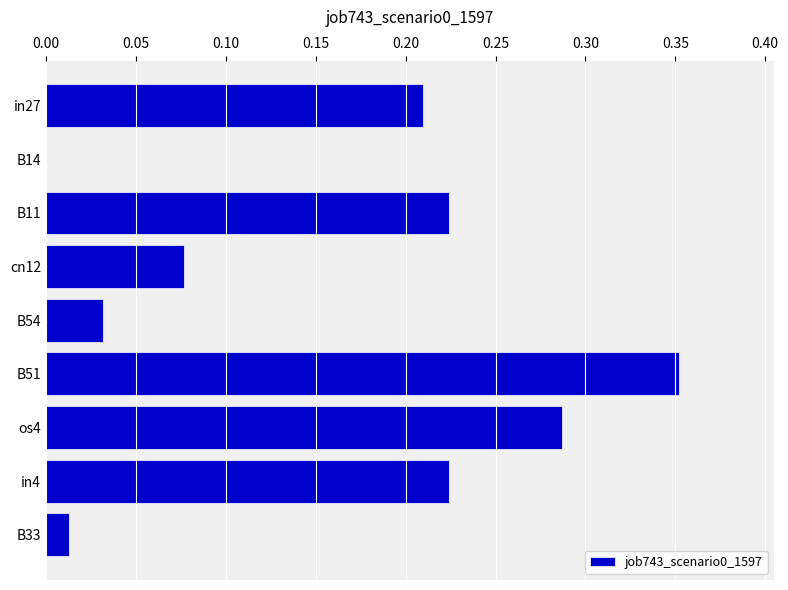

What is the sum of all values?

1.4